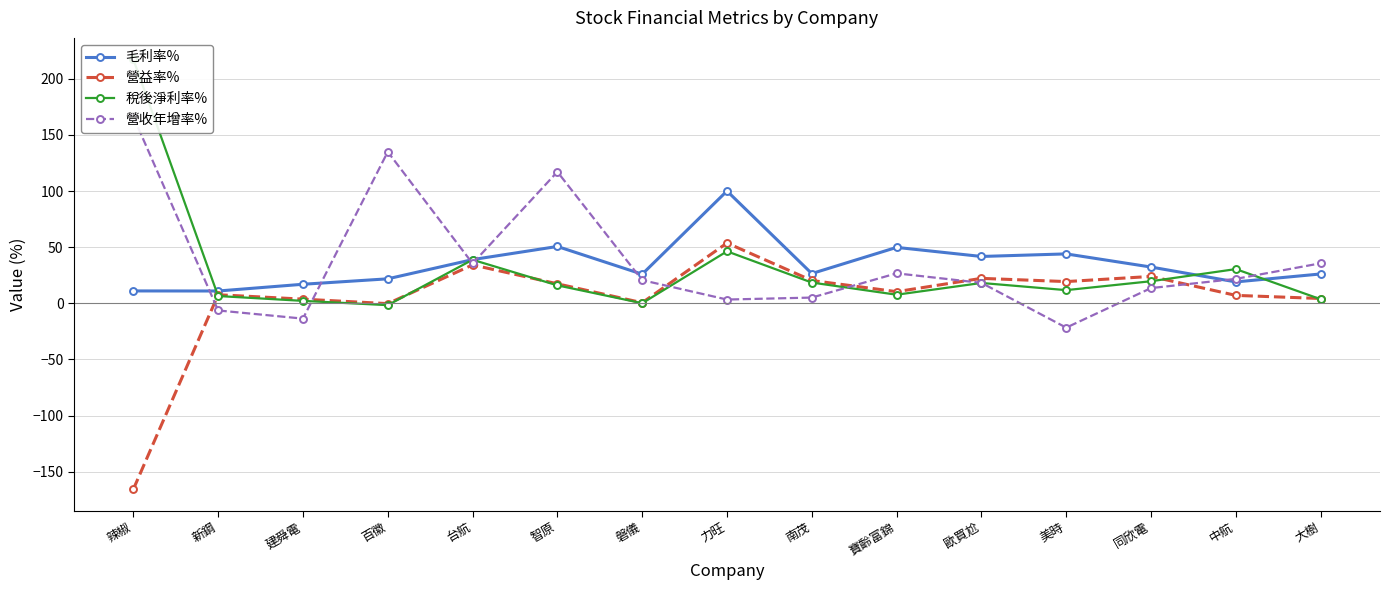

What is the average value of the 稅後淨利率% series?

29.0